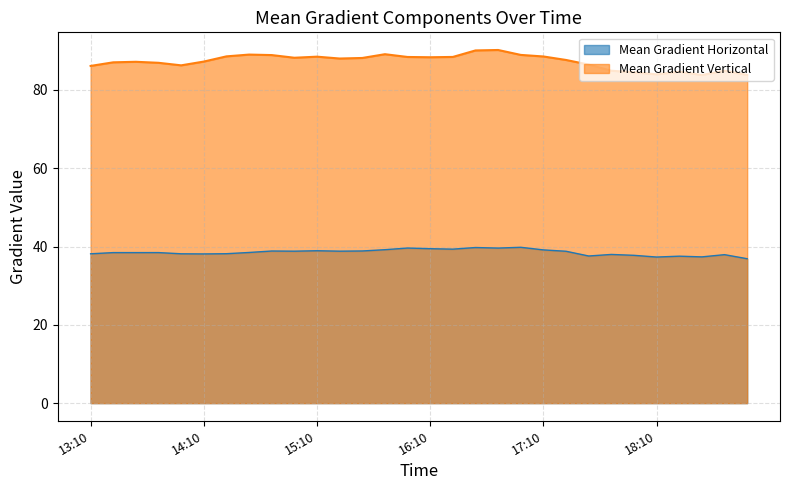

Reading left to right, extract all data points from this chart.

Mean Gradient Horizontal: 38.1	38.4	38.4	38.4	38.1	38.1	38.2	38.5	38.8	38.8	38.9	38.8	38.9	39.2	39.6	39.4	39.3	39.7	39.6	39.8	39.1	38.8	37.6	38.0	37.7	37.3	37.5	37.4	37.9	36.9
Mean Gradient Vertical: 86.1	87.0	87.2	86.9	86.3	87.2	88.6	89.0	88.9	88.2	88.5	88.0	88.2	89.1	88.4	88.3	88.4	90.1	90.2	88.9	88.5	87.6	86.5	84.9	84.5	84.0	84.7	83.8	84.9	83.8